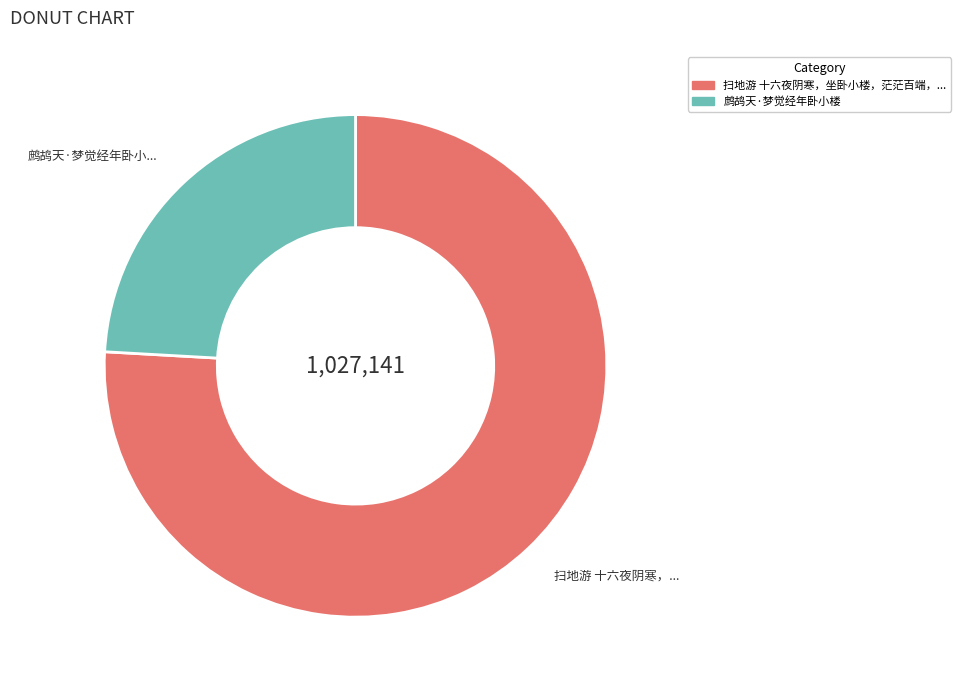

Is there a majority slice in this chart?

Yes